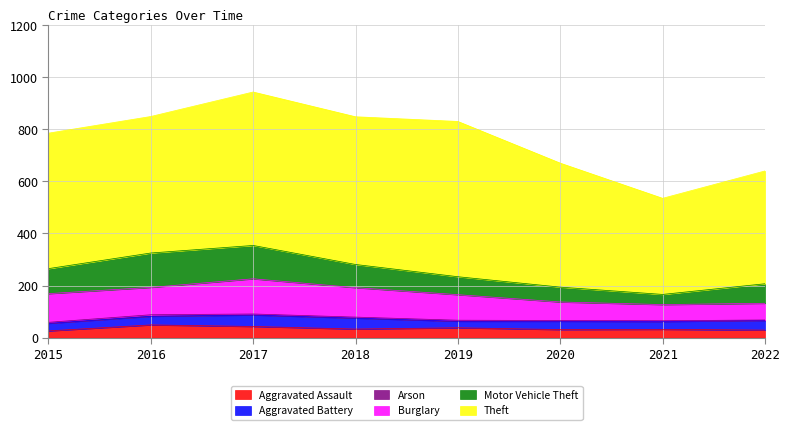

True or false: Aggravated Assault and Theft intersect in this chart.

False